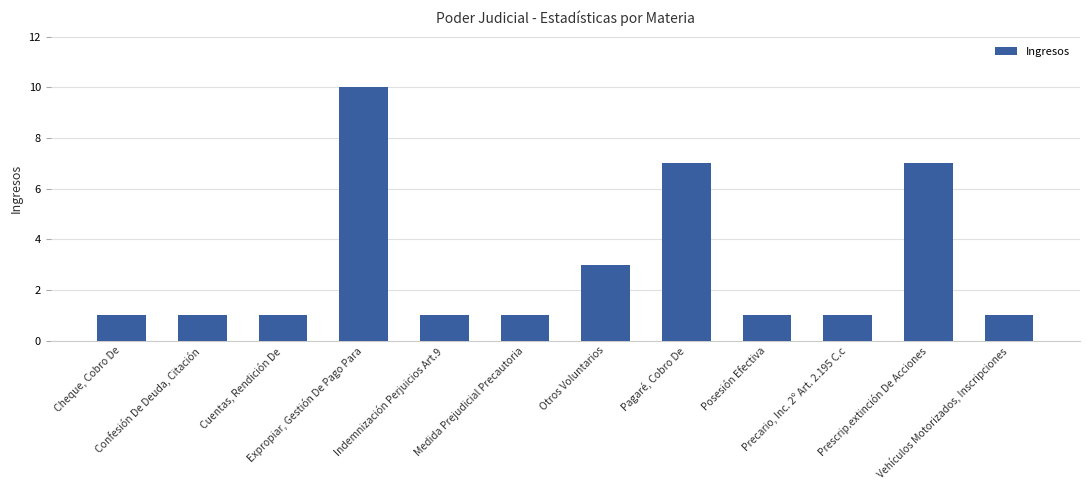

What is the ratio of the value at Posesión Efectiva to the value at Otros Voluntarios?

0.3